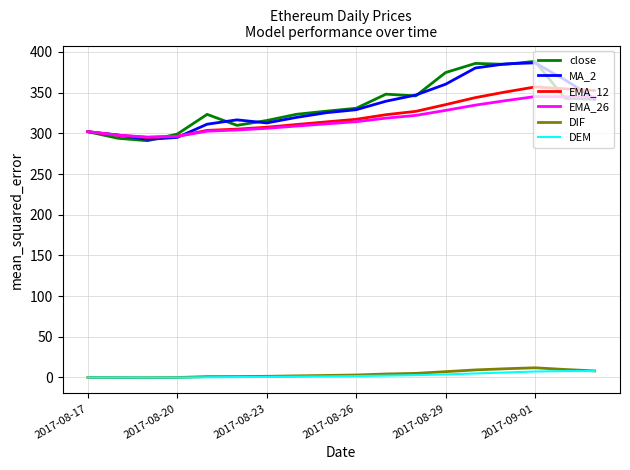

Which series has the widest spread of values?

close